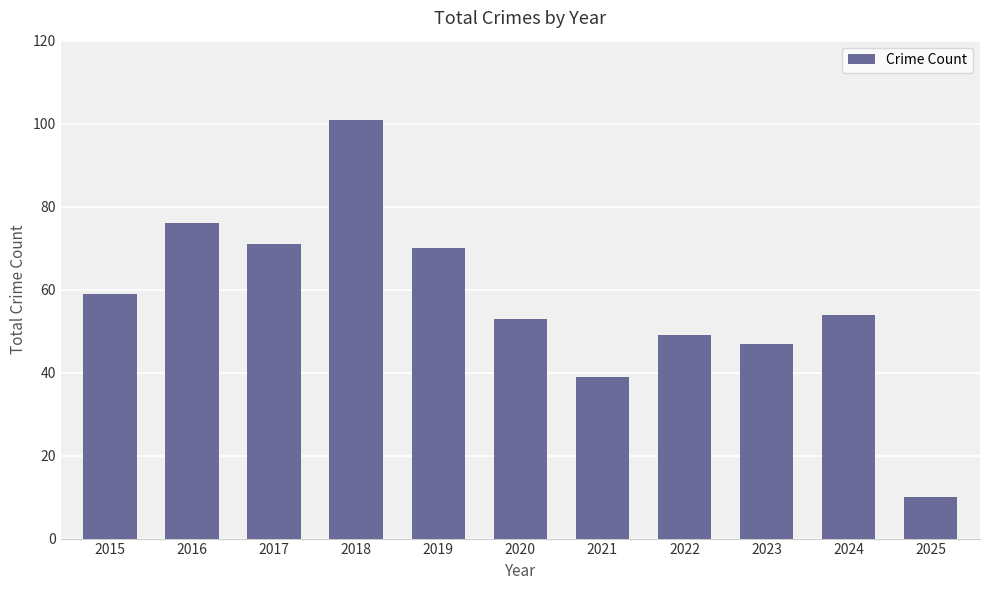

At which category does the chart reach its minimum across all series?

2025